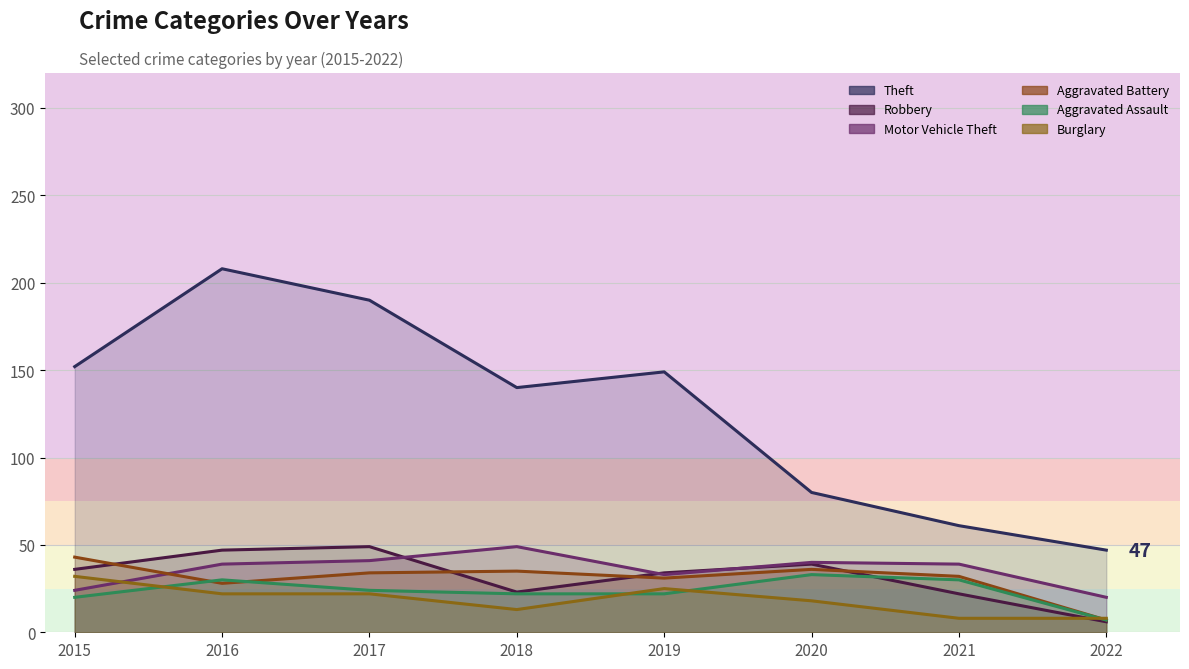

At 2017, list the series in order from smallest to largest.

Burglary, Aggravated Assault, Aggravated Battery, Motor Vehicle Theft, Robbery, Theft